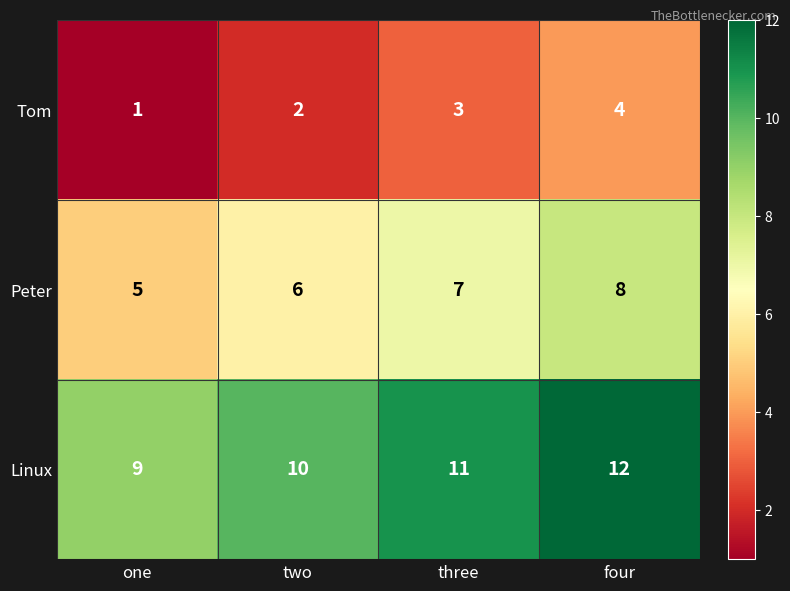

What is the total value across all series at three?

21